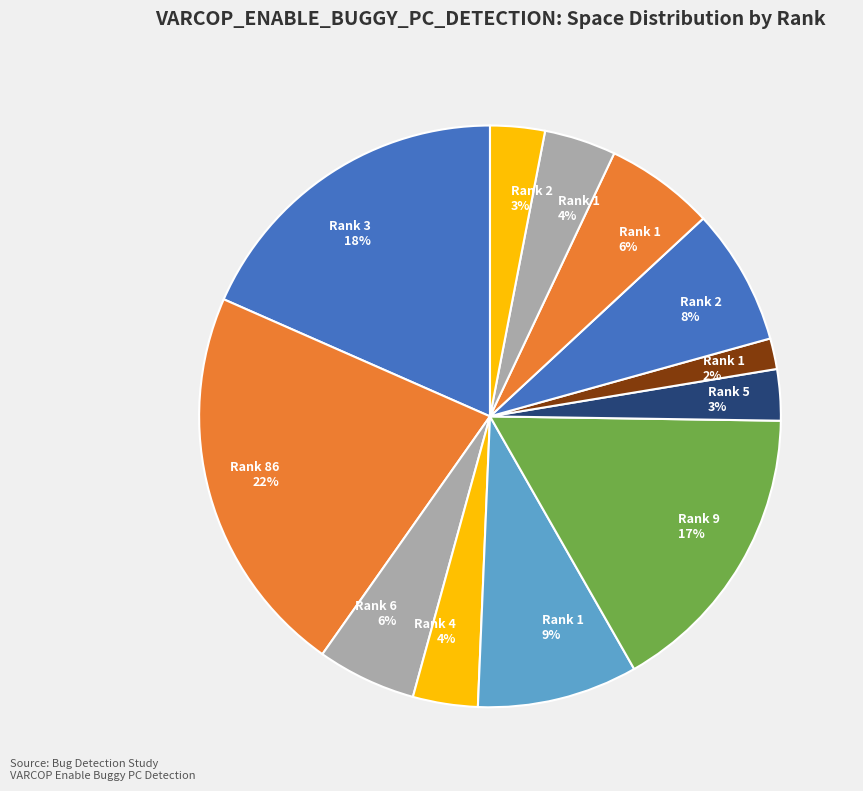

Is it true that Rank 5 3% is 3% of the pie?

True